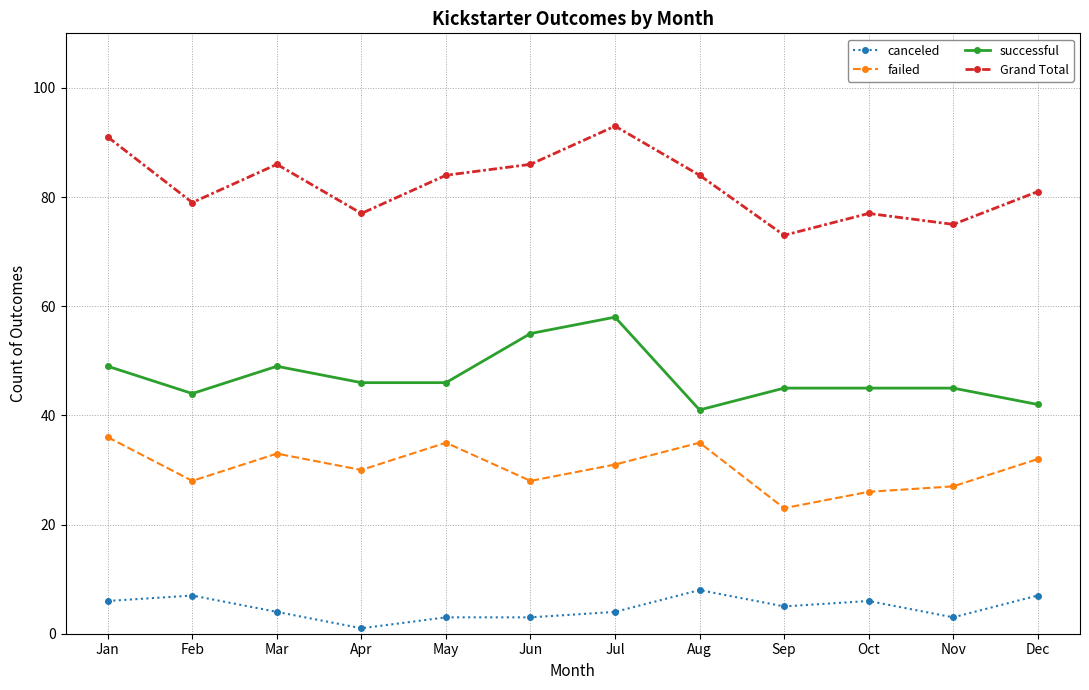

At Apr, list the series in order from largest to smallest.

Grand Total, successful, failed, canceled